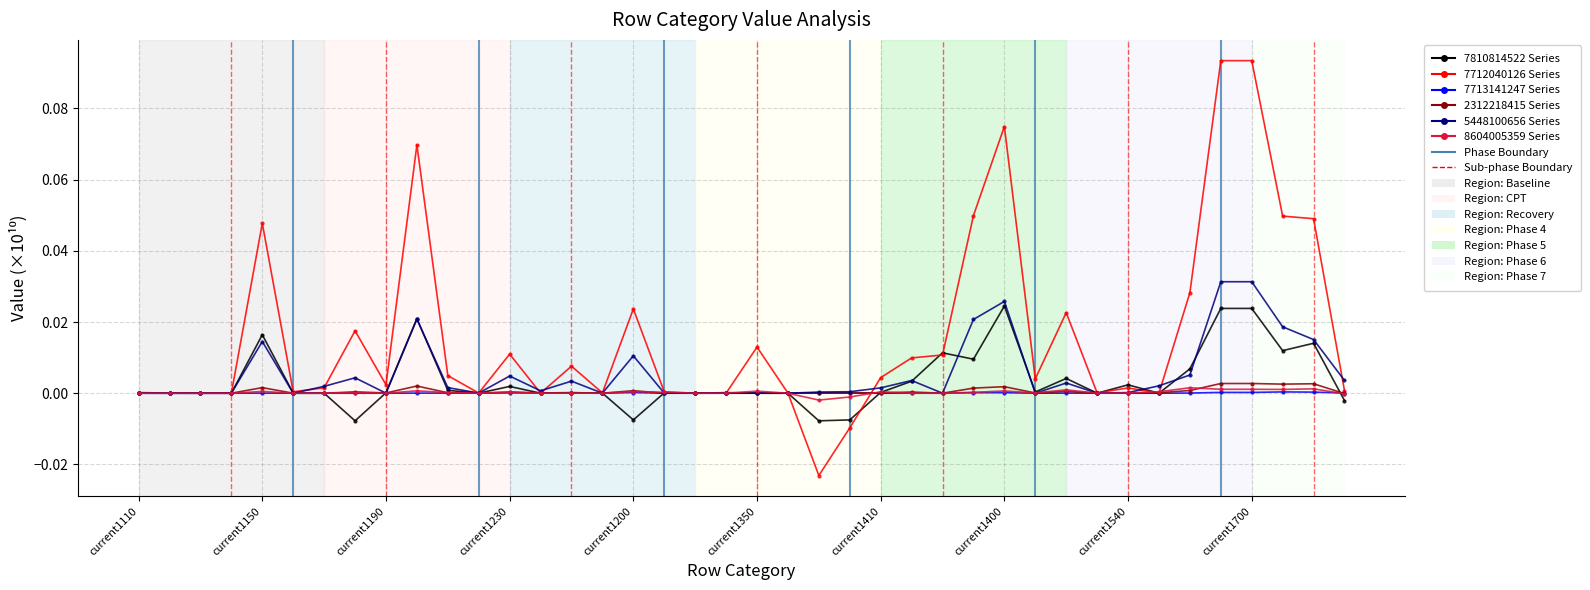

How many categories are shown in the chart?

40